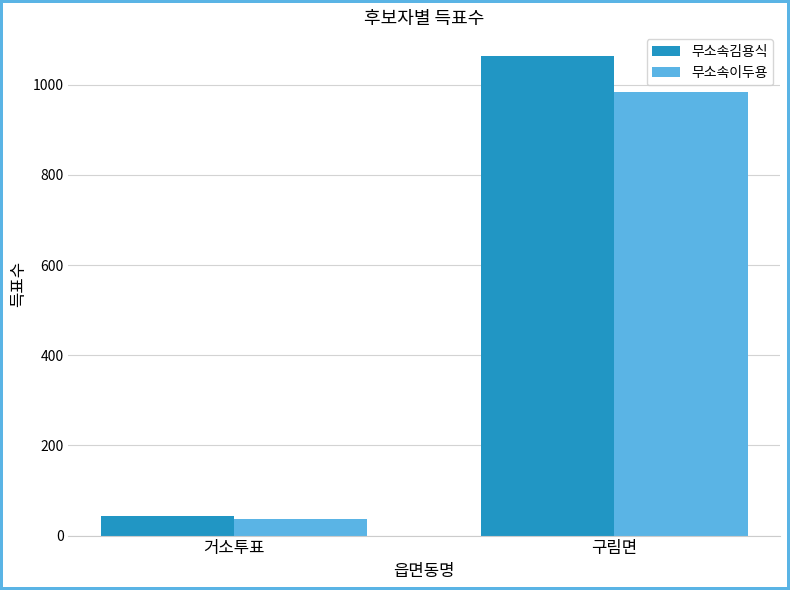

Is the value of 무소속이두용 at 거소투표 greater than the value of 무소속김용식 at 구림면?

No